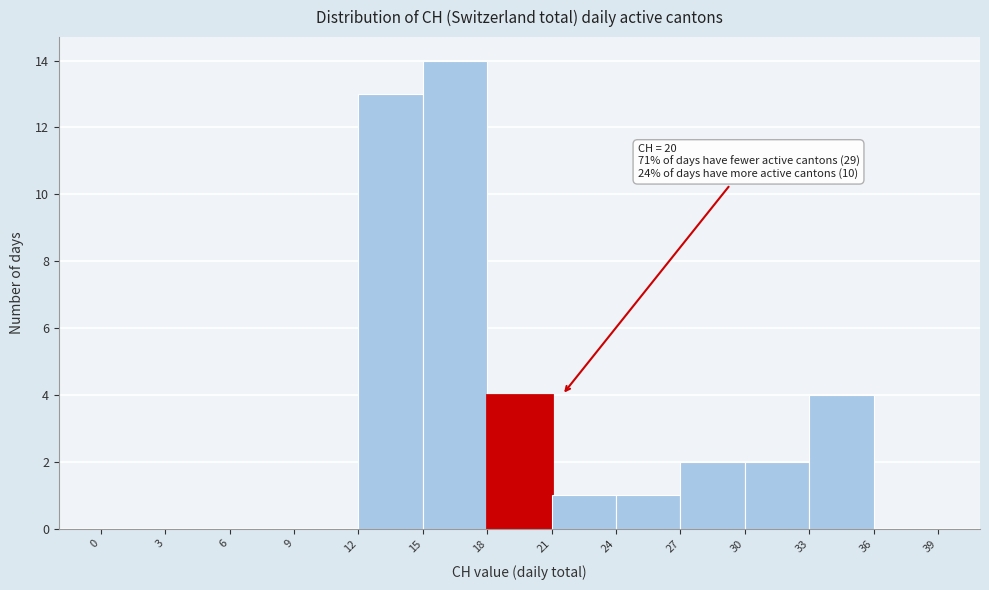

Which range on the x-axis has the tallest bar?

15 to 18